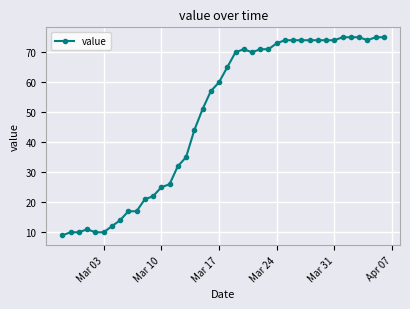

Reading left to right, list all the values displayed in this chart.

9	10	10	11	10	10	12	14	17	17	21	22	25	26	32	35	44	51	57	60	65	70	71	70	71	71	73	74	74	74	74	74	74	74	75	75	75	74	75	75